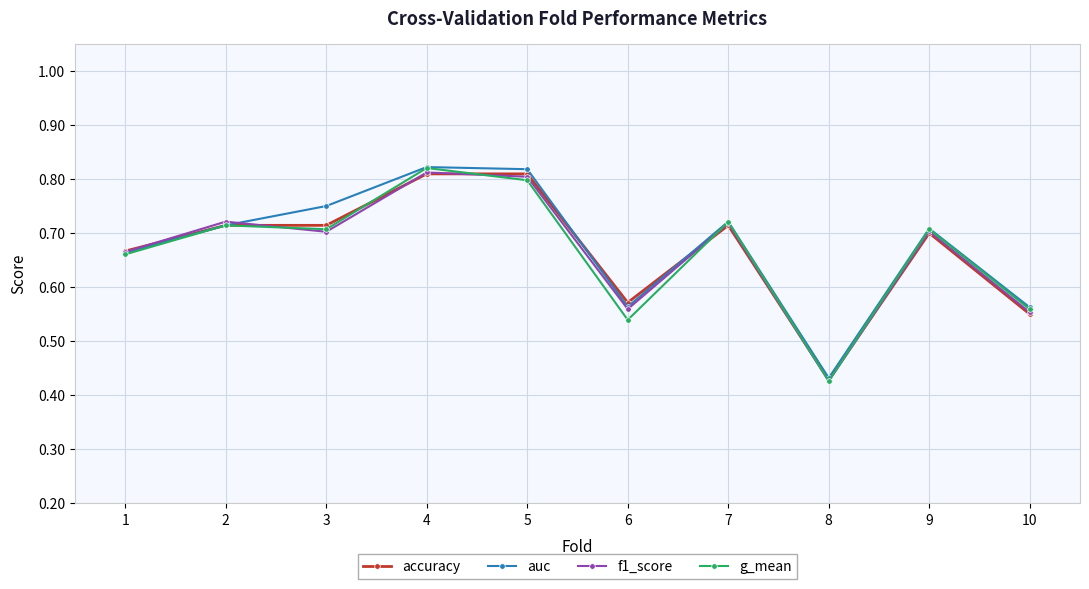

Does the chart have visible grid lines?

Yes